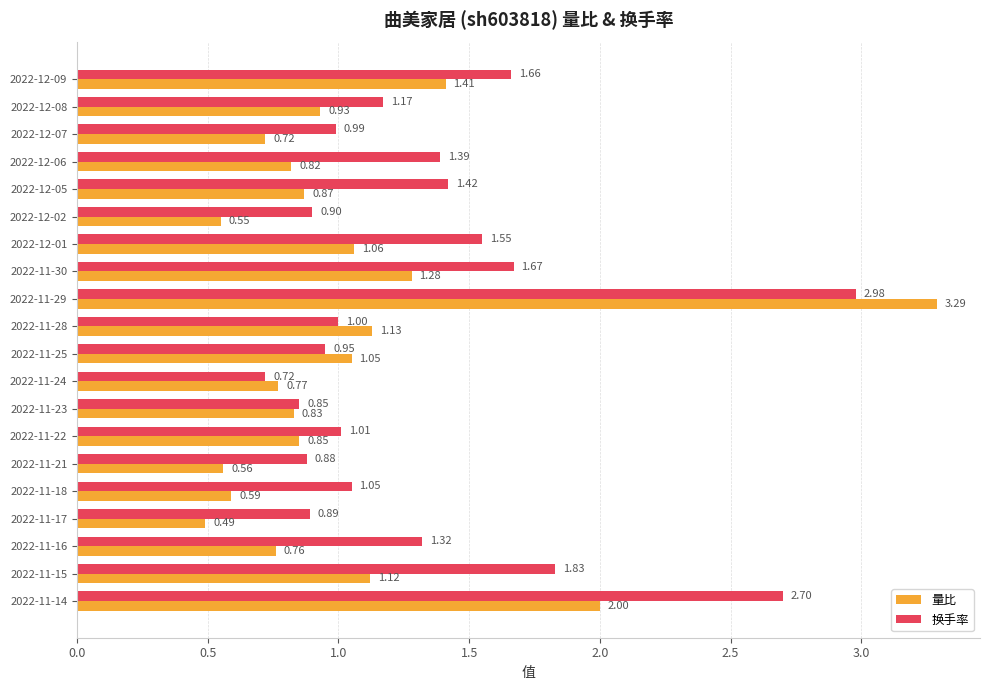

Which label corresponds to the smallest value in the chart?

2022-11-17